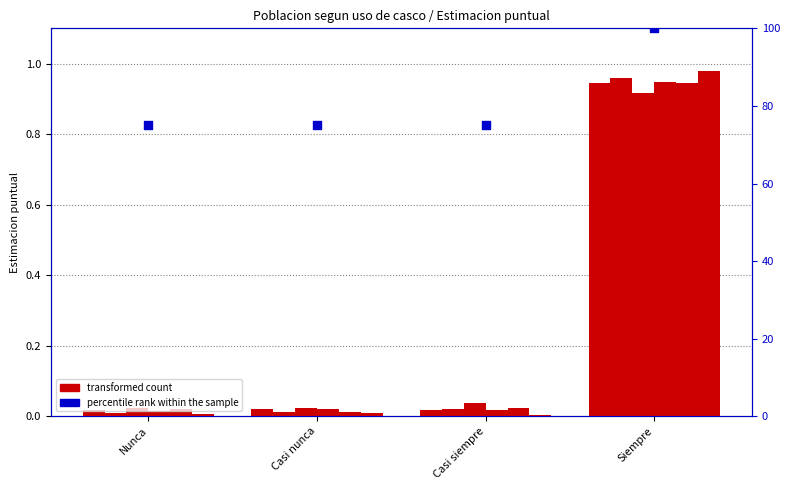

What is the total value across all series at Casi nunca?

0.1